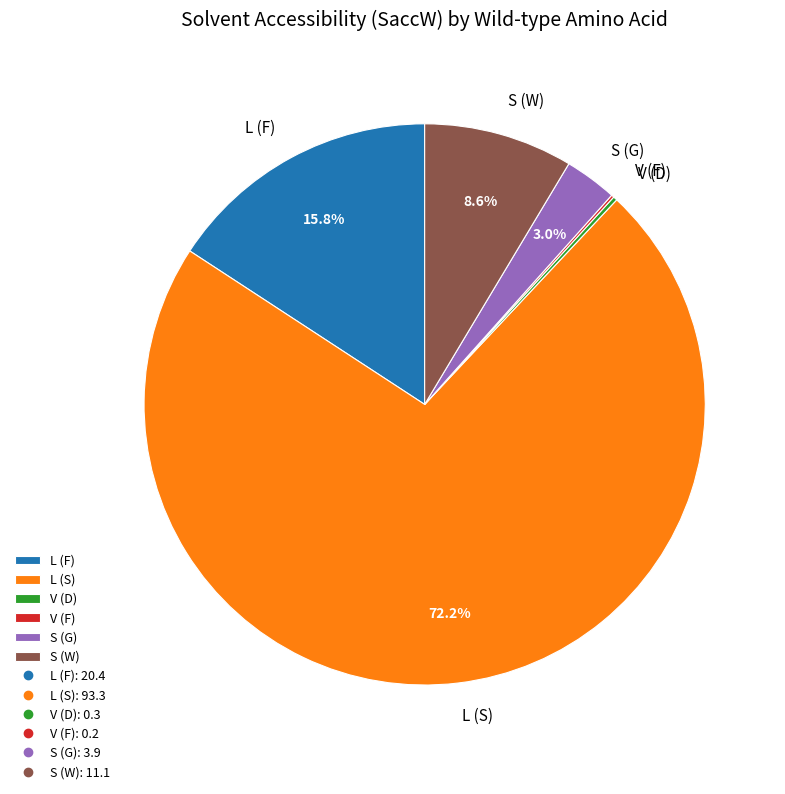

Which slice is the largest?

L (S)